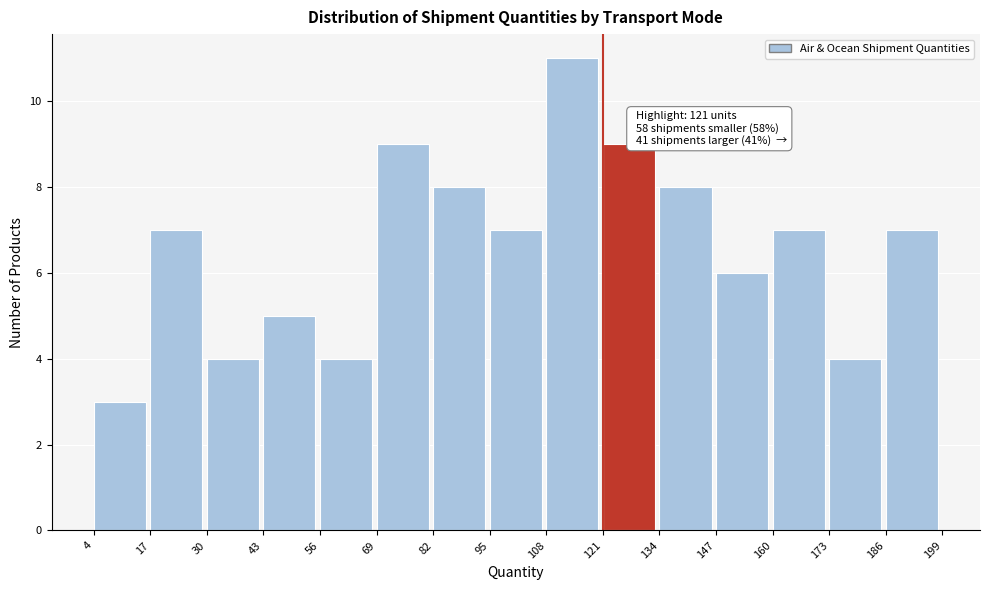

Which range on the x-axis has the tallest bar?

108 to 121